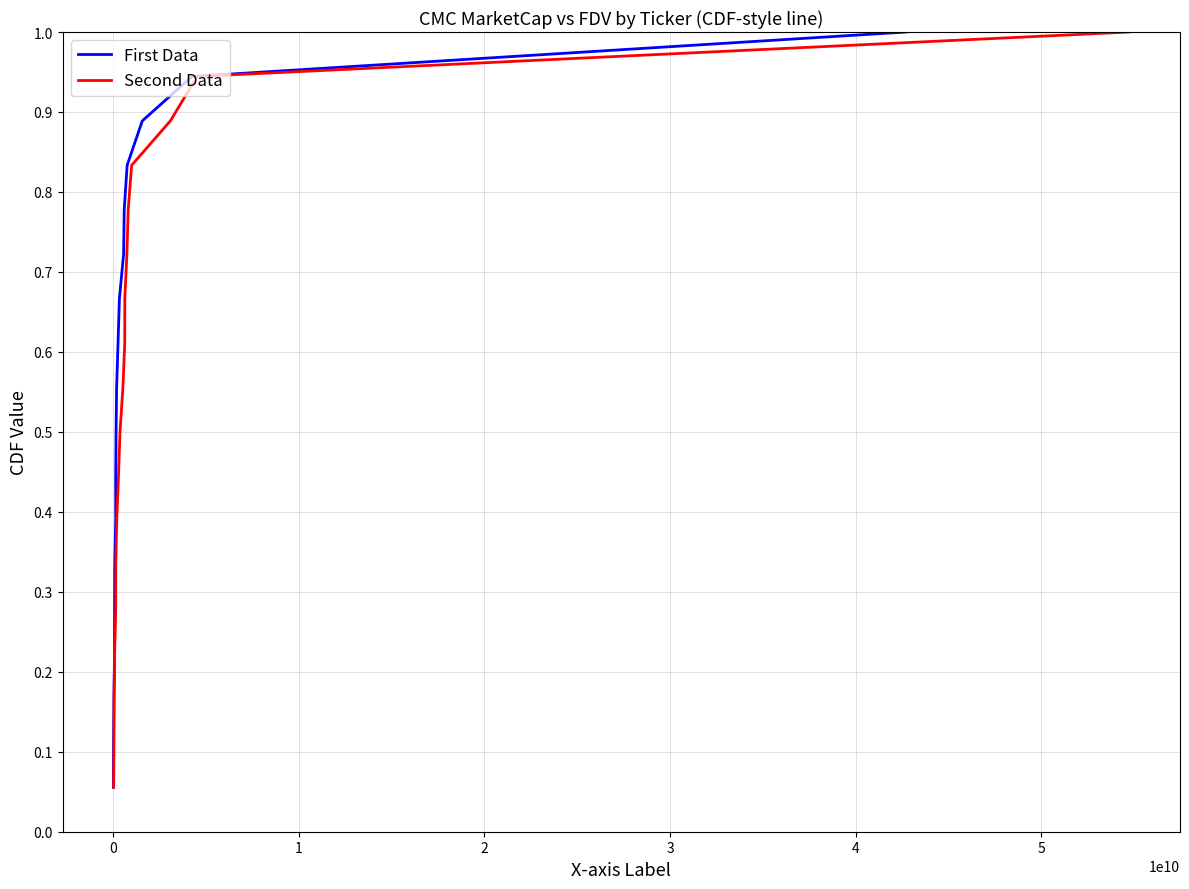

What is the average value of the Second Data series?

0.5